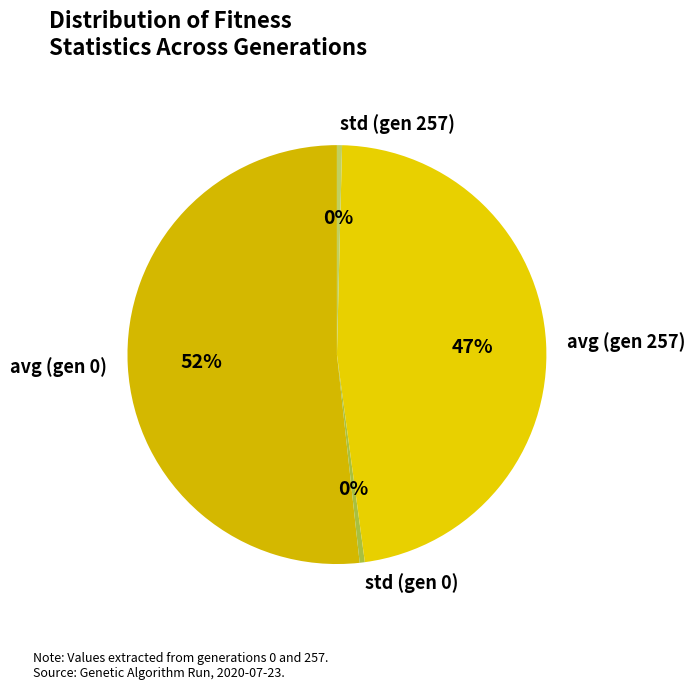

Approximately how many times larger is the value at avg (gen 0) compared to avg (gen 257)?

1.1